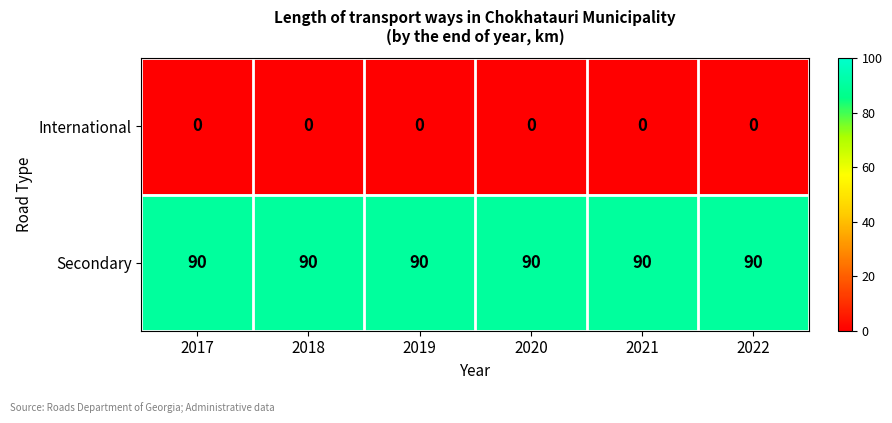

What is the sum of the Secondary values at 2022 and 2017?

180